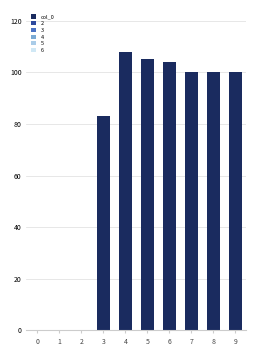

The chart shows a value of 83 at 3. True or false?

True